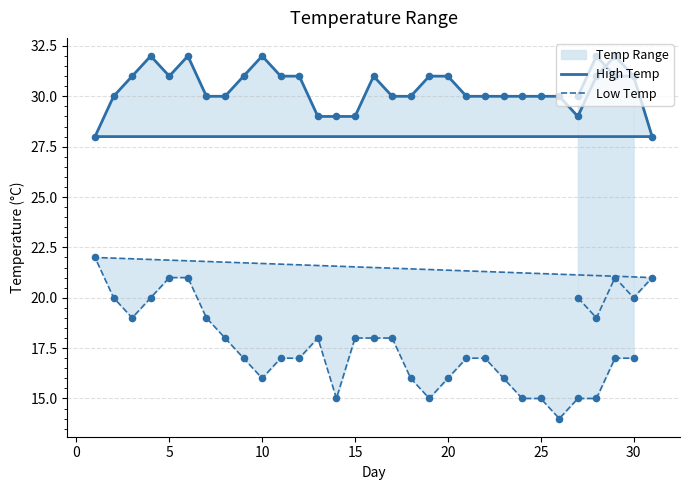

Which series contains the lowest Y value?

Low Temp